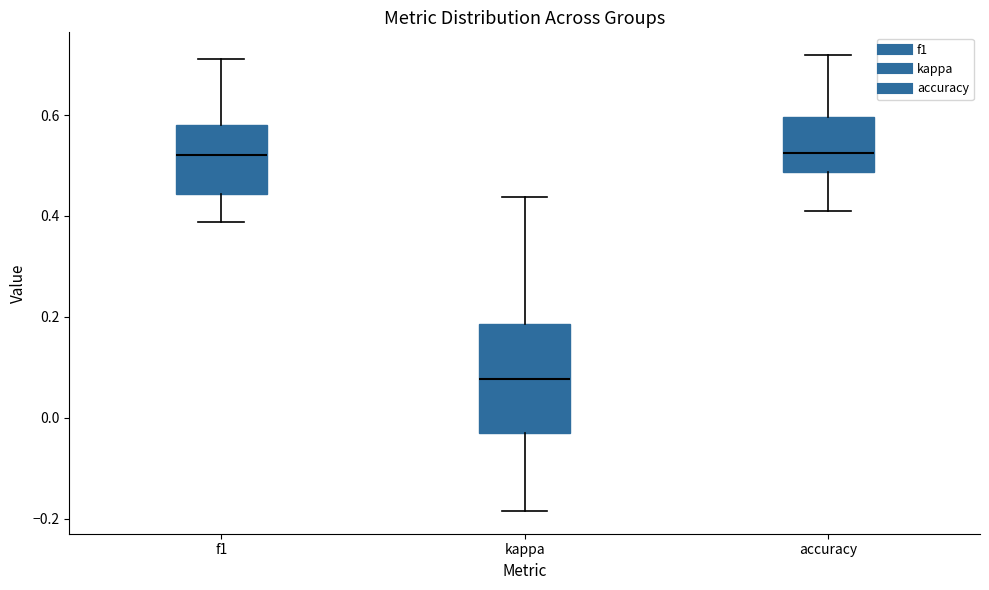

Reading left to right, read every box against the y-axis: the position of its median line, the range the box covers, and the ends of its whiskers. The values are not printed on the chart, so give them approximately, as read against the axis.

f1: median 0.52, box 0.44 to 0.58, whiskers 0.38 to 0.72
kappa: median 0.08, box -0.04 to 0.18, whiskers -0.18 to 0.44
accuracy: median 0.52, box 0.48 to 0.60, whiskers 0.42 to 0.72